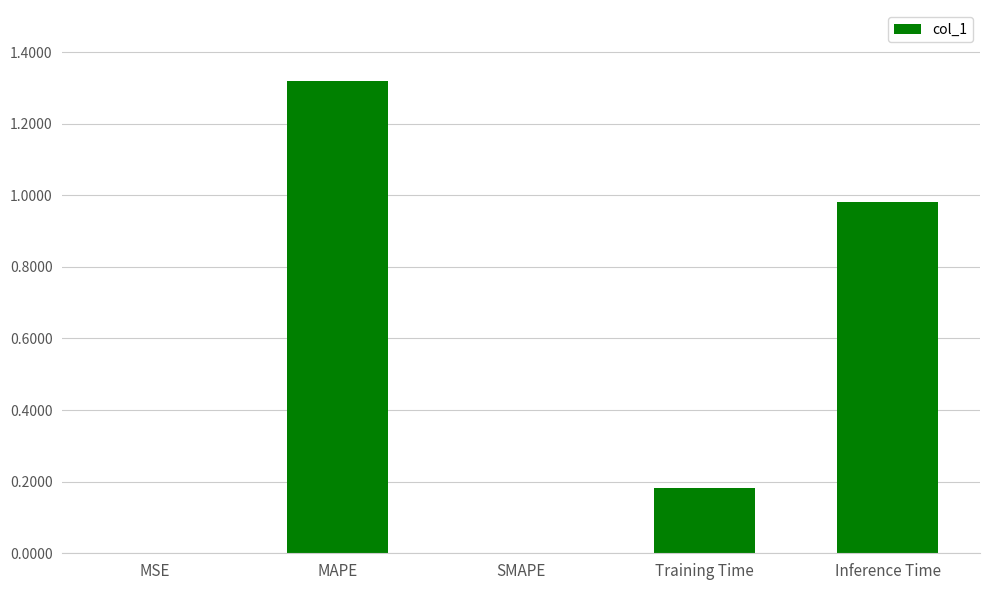

Are the bars grouped side by side (vs. stacked)?

No